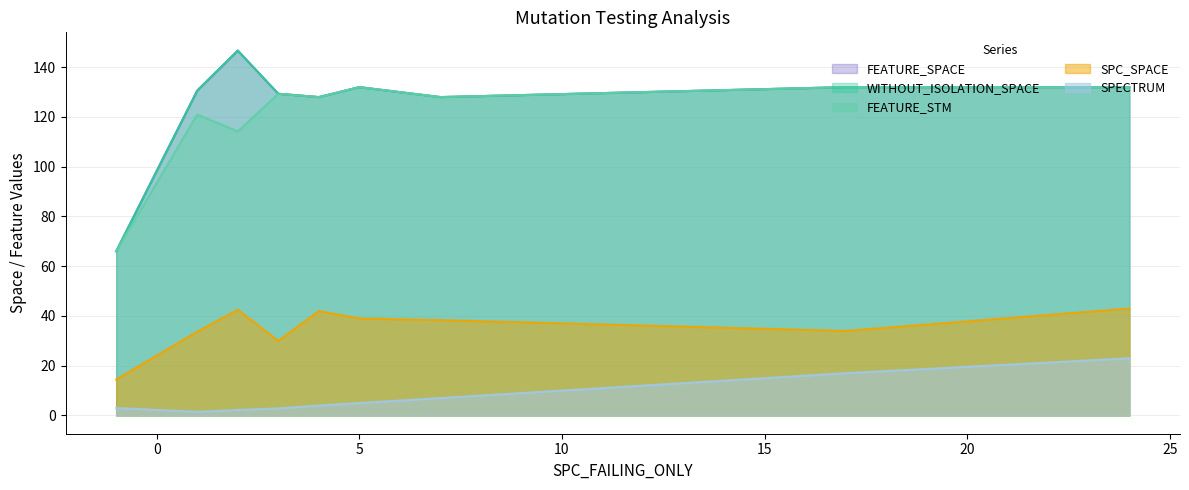

Between 19 and 33, which series saw the biggest shift?

SPECTRUM